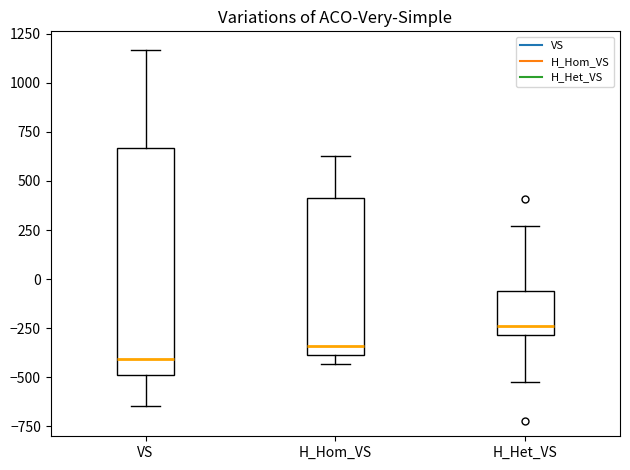

Reading left to right, read every box against the y-axis: the position of its median line, the range the box covers, and the ends of its whiskers. The values are not printed on the chart, so give them approximately, as read against the axis.

VS: median -400, box -500 to 650, whiskers -650 to 1150
H_Hom_VS: median -350, box -400 to 400, whiskers -450 to 650
H_Het_VS: median -250, box -300 to -50, whiskers -500 to 250